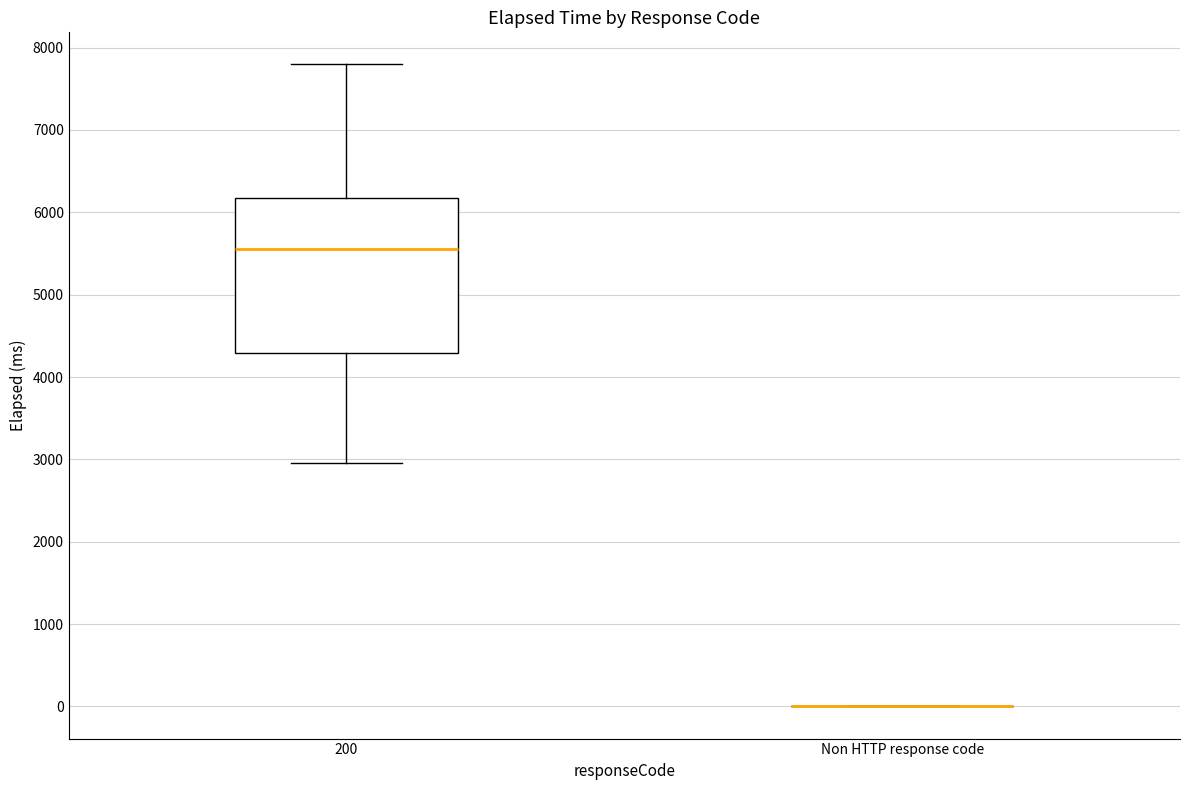

Reading left to right, read every box against the y-axis: the position of its median line, the range the box covers, and the ends of its whiskers. The values are not printed on the chart, so give them approximately, as read against the axis.

200: median 5600, box 4300 to 6200, whiskers 3000 to 7800
Non HTTP response code: box collapsed to a line at 0, whiskers 0 to 0